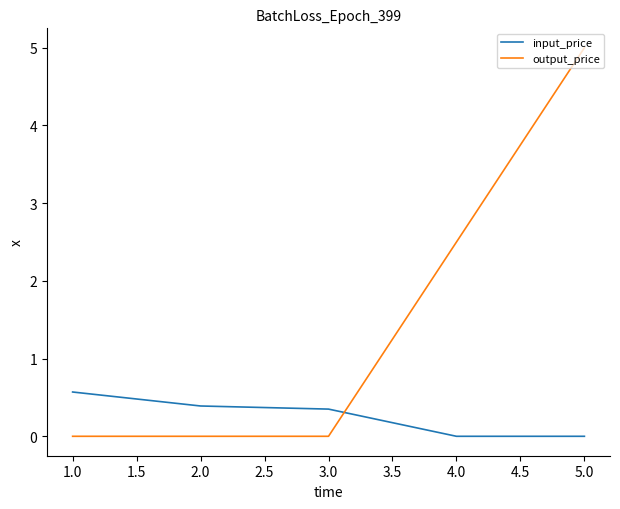

What is the difference between the second highest and second lowest values in the output_price series?

2.5